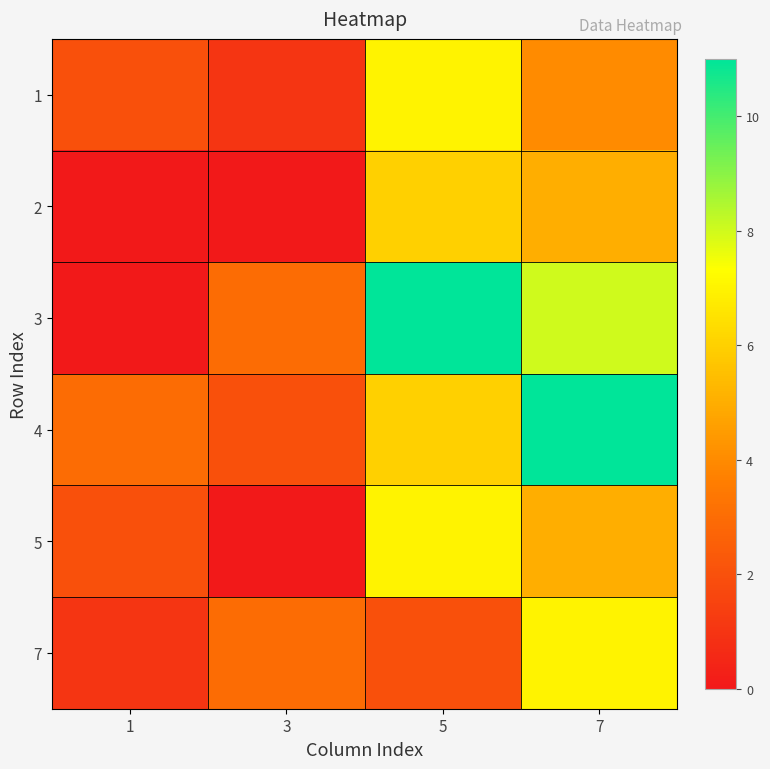

Reading left to right, list all the values displayed in this chart.

1: 1=2	3=1	5=7	7=4
2: 1=0	3=0	5=6	7=5
3: 1=0	3=3	5=11	7=8
4: 1=3	3=2	5=6	7=11
5: 1=2	3=0	5=7	7=5
7: 1=1	3=3	5=2	7=7